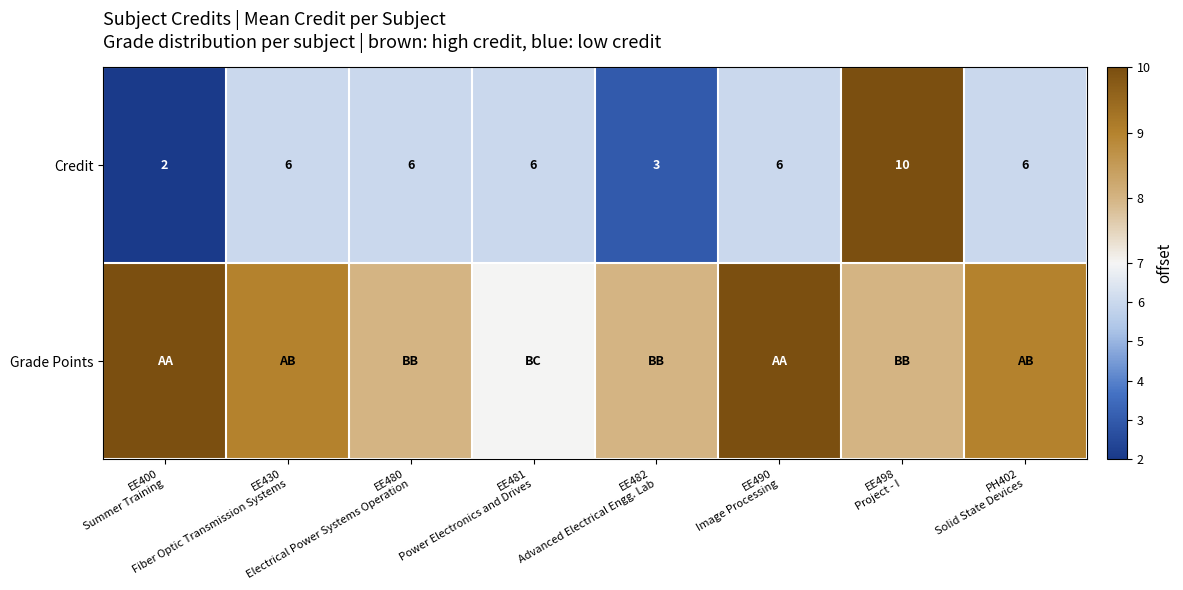

How many Credit values are between 6 and 7?

5